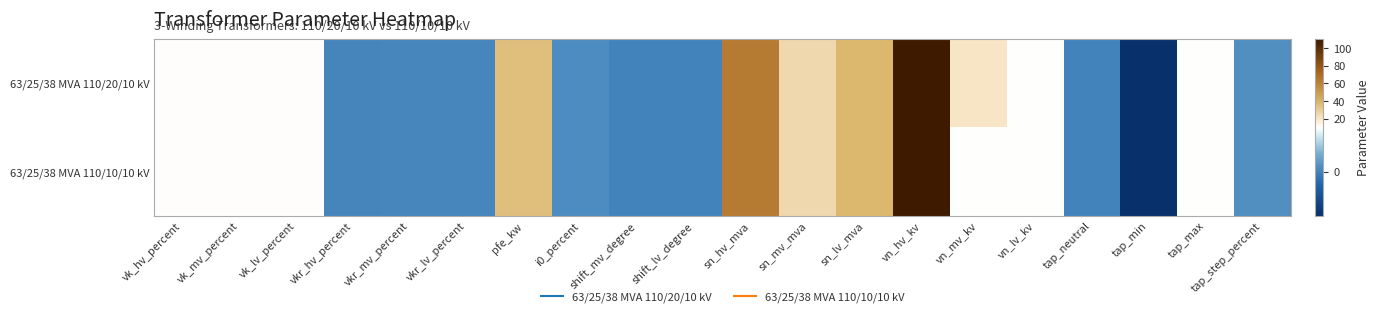

Which series has the largest total across all categories?

63/25/38 MVA 110/20/10 kV